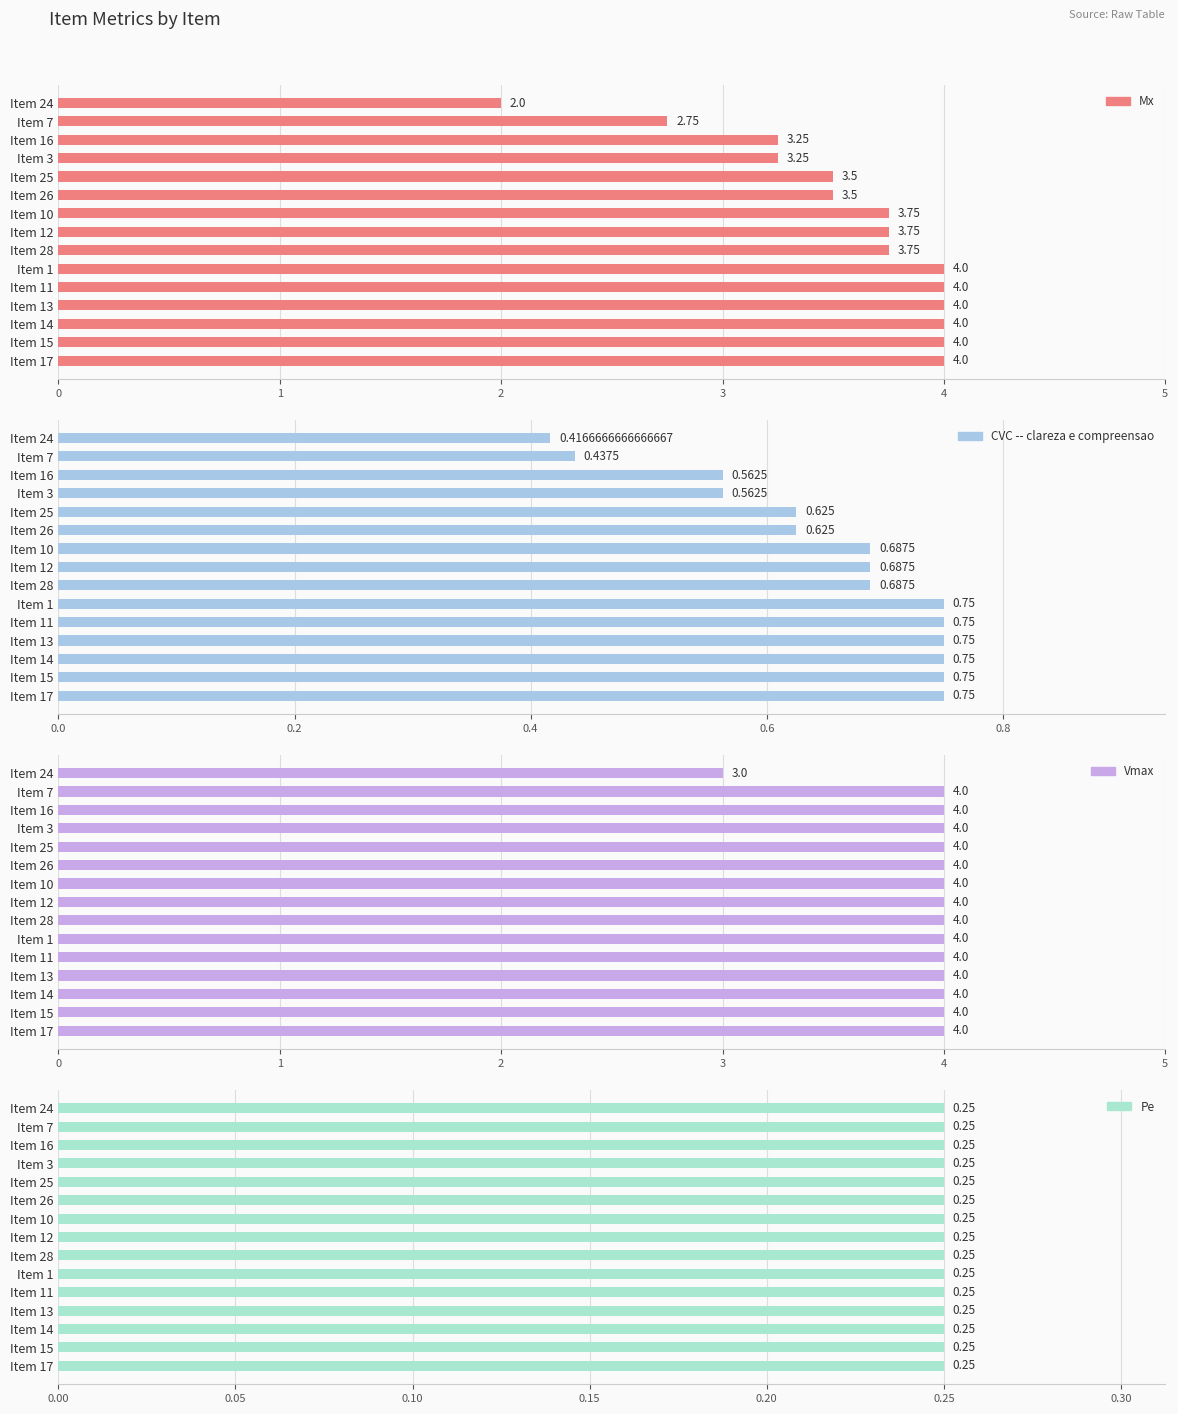

The value of CVC -- clareza e compreensao at Item 15 is 0.8. True or false?

True